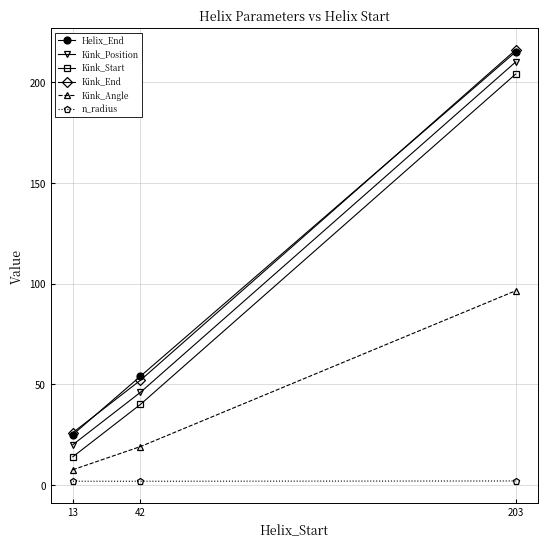

What is the average value of the Kink_Position series?

92.0